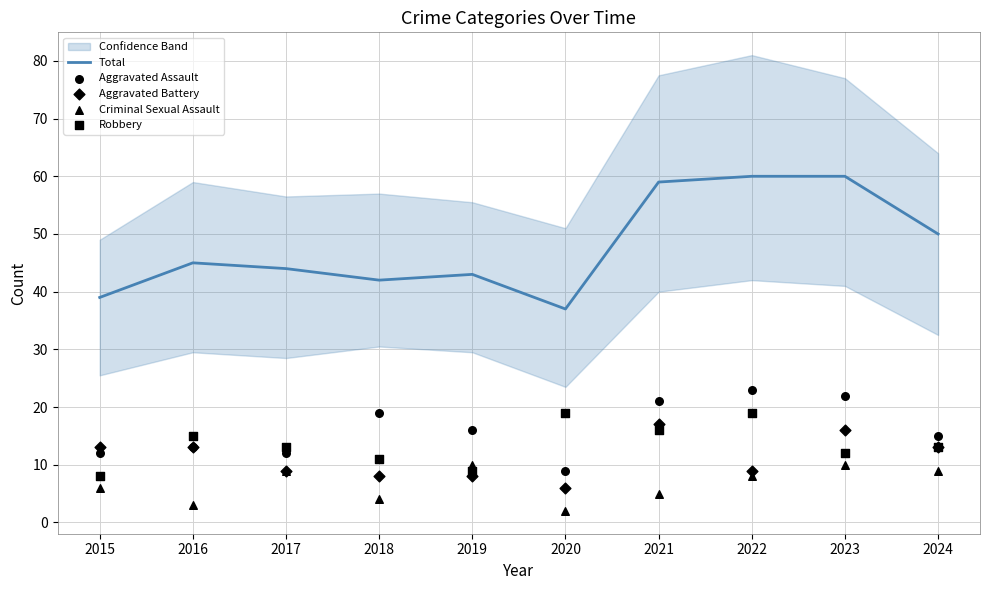

At which category is the sum across all series the highest?

2023